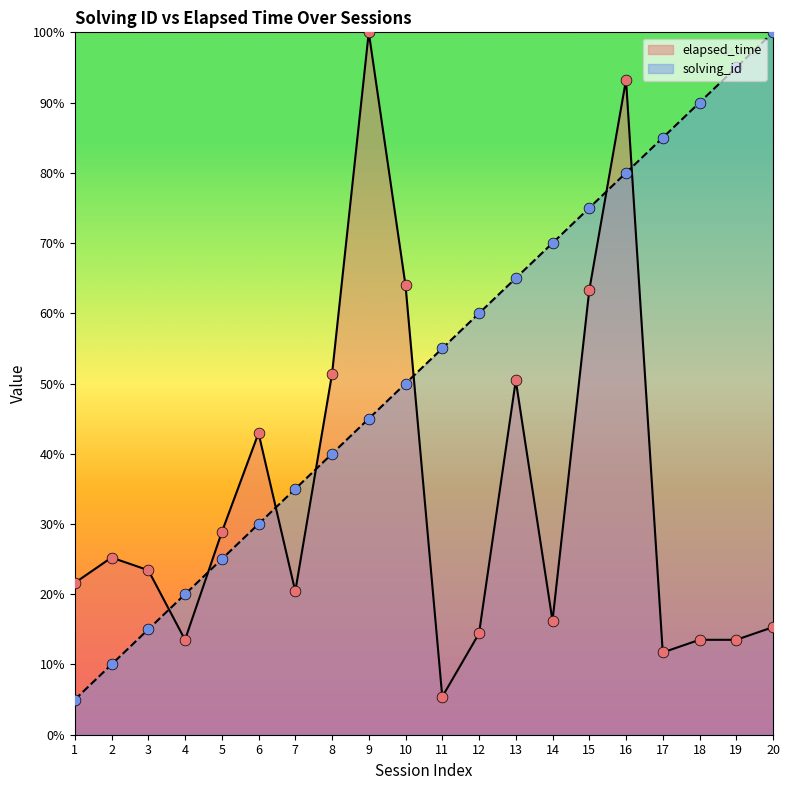

Which series reaches the minimum Y coordinate?

solving_id